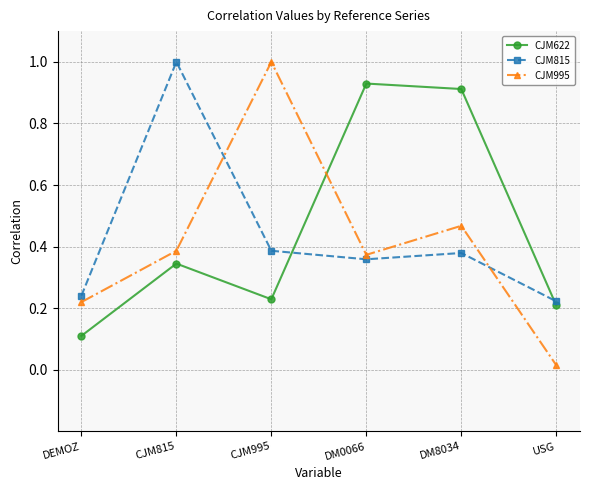

Where is the first local maximum for CJM995?

CJM995